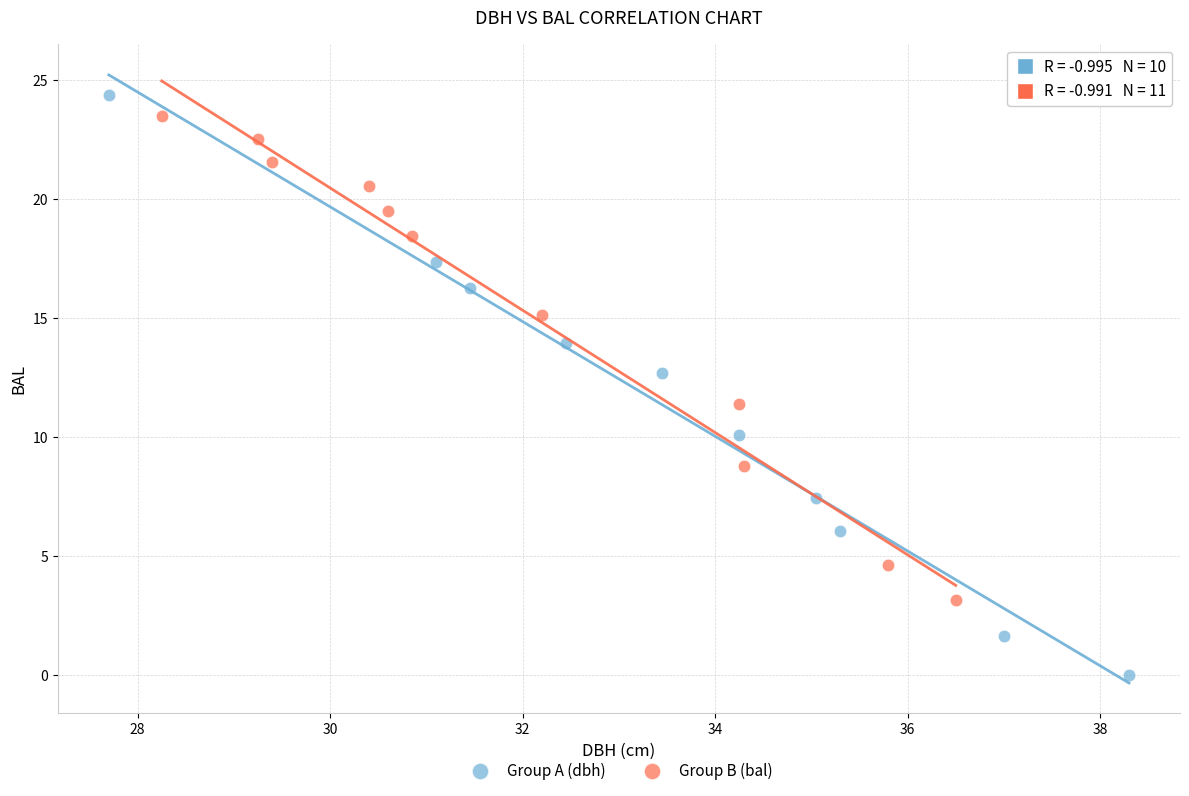

Which series has the largest Y range (max minus min)?

Group A (dbh)